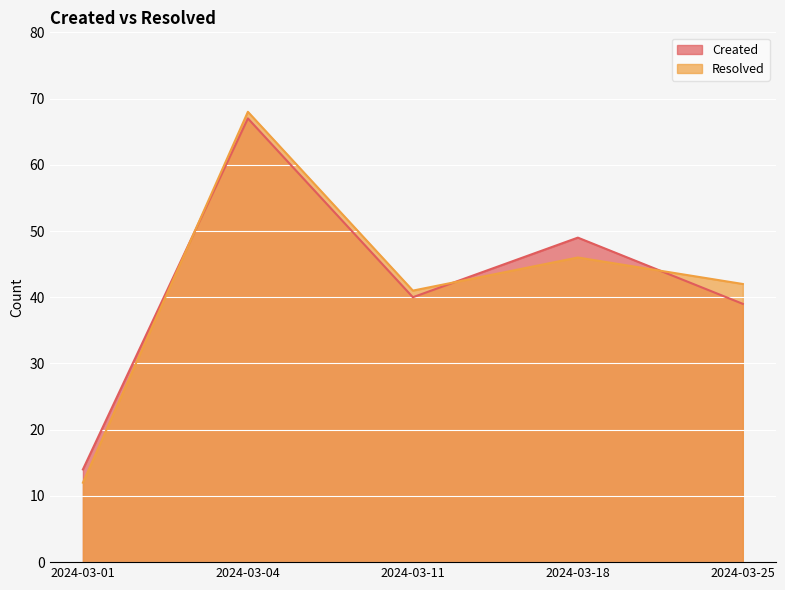

True or false: Resolved has a value of 19 at 2024-03-01.

False